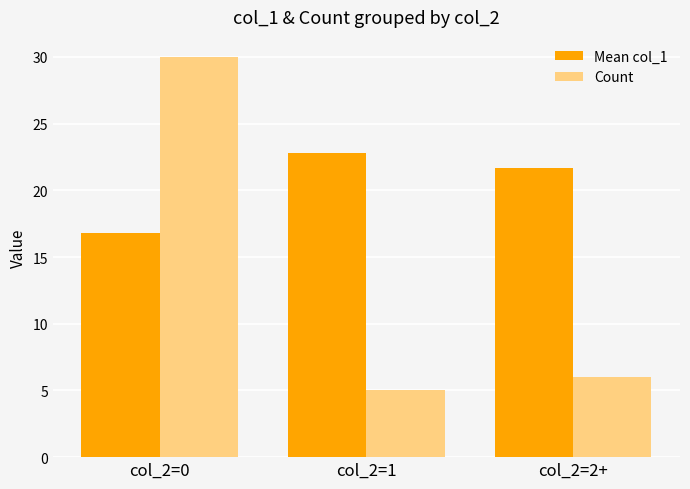

What are all the series names shown in the legend?

Mean col_1, Count